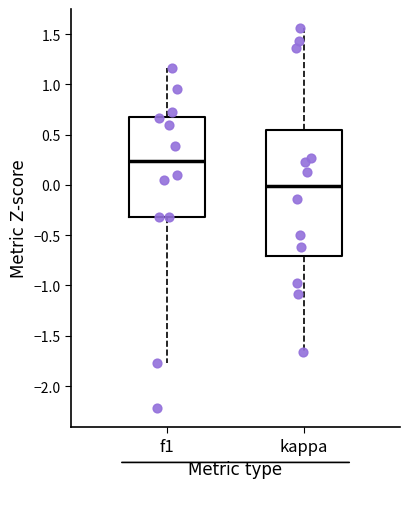

Where is the lower edge of the box for kappa on the y-axis? The values are not printed on the chart, so give them approximately, as read against the axis.

-0.70